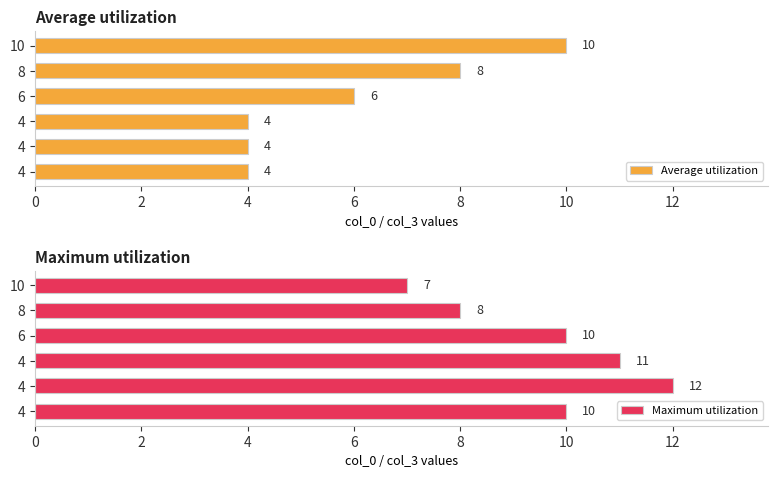

Are the bars horizontal?

Yes